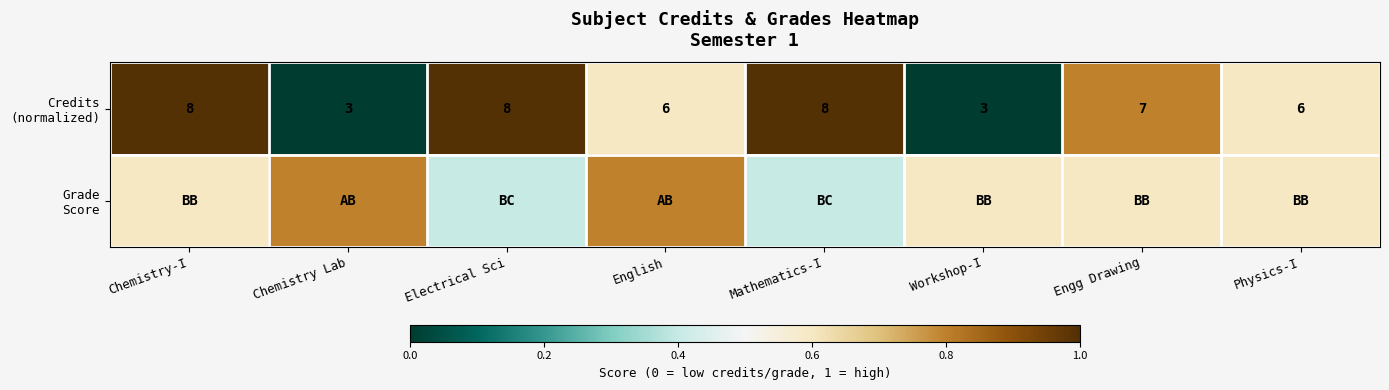

The value of Credits (normalized) at Chemistry Lab is -0.6. True or false?

False